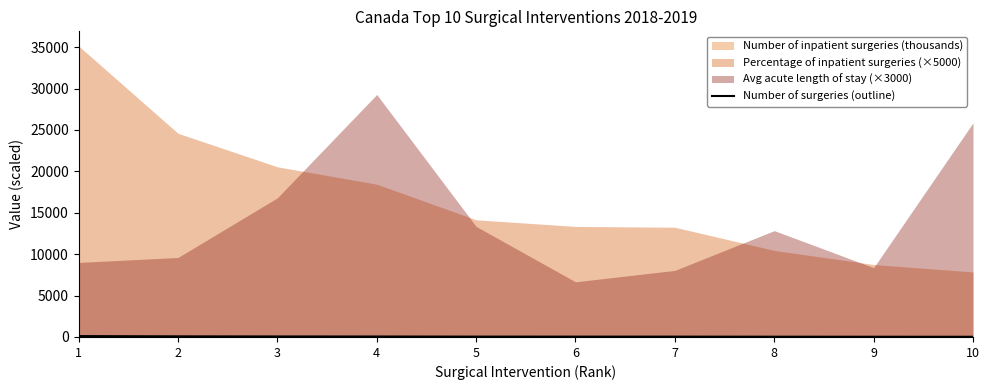

What is the difference between the second highest and minimum values?

51.3